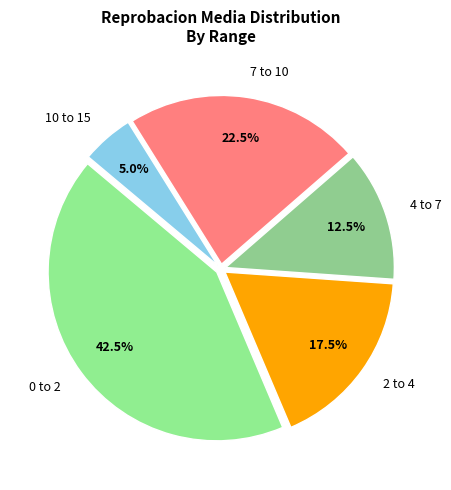

Rank the categories by value from lowest to highest.

10 to 15, 4 to 7, 2 to 4, 7 to 10, 0 to 2